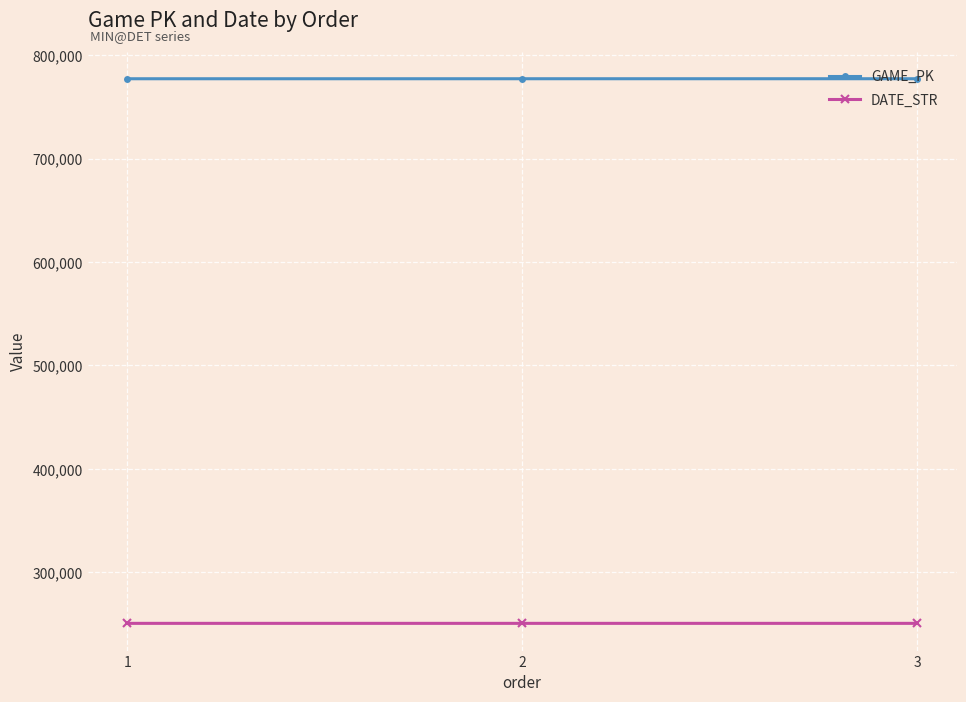

What is the maximum value shown in the chart?

777334